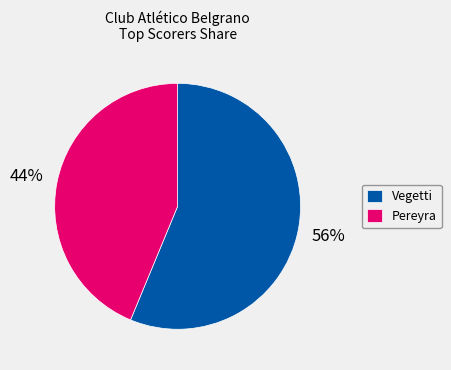

Is the sum of Vegetti and Pereyra greater than half?

Yes